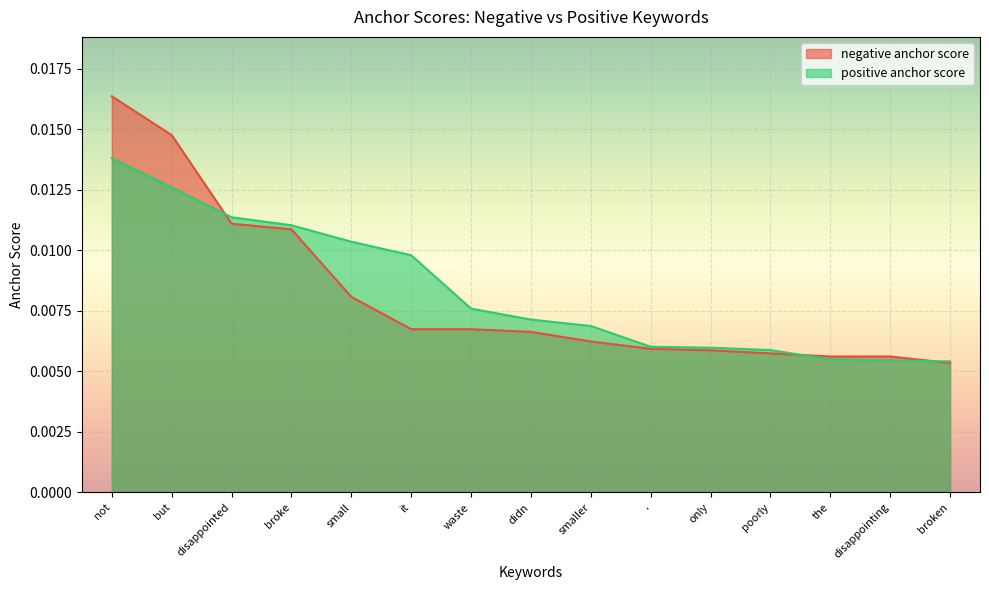

At which label does positive anchor score reach its minimum?

broken